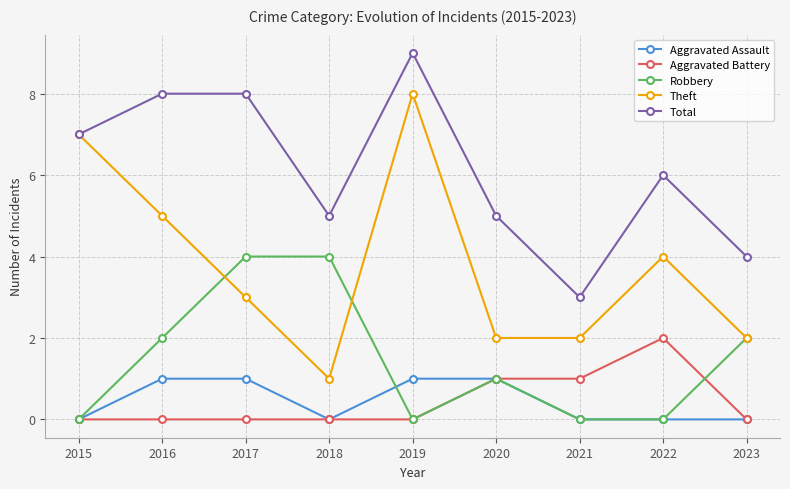

Reading left to right, transcribe all the data shown in this chart.

Aggravated Assault: 2015=0	2016=1	2017=1	2018=0	2019=1	2020=1	2021=0	2022=0	2023=0
Aggravated Battery: 2015=0	2016=0	2017=0	2018=0	2019=0	2020=1	2021=1	2022=2	2023=0
Robbery: 2015=0	2016=2	2017=4	2018=4	2019=0	2020=1	2021=0	2022=0	2023=2
Theft: 2015=7	2016=5	2017=3	2018=1	2019=8	2020=2	2021=2	2022=4	2023=2
Total: 2015=7	2016=8	2017=8	2018=5	2019=9	2020=5	2021=3	2022=6	2023=4